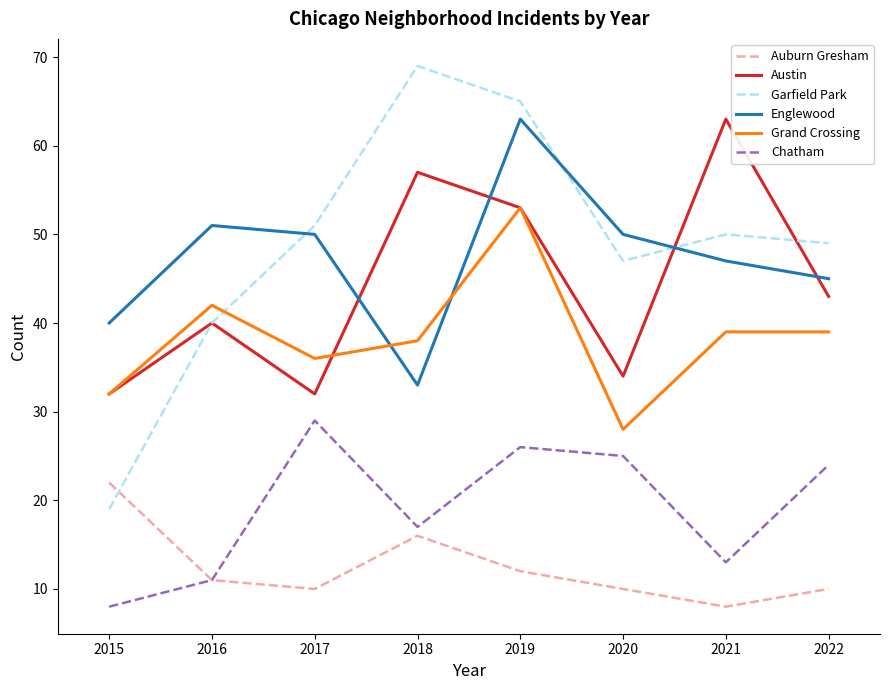

The value of Austin at 2018 is 21. True or false?

False